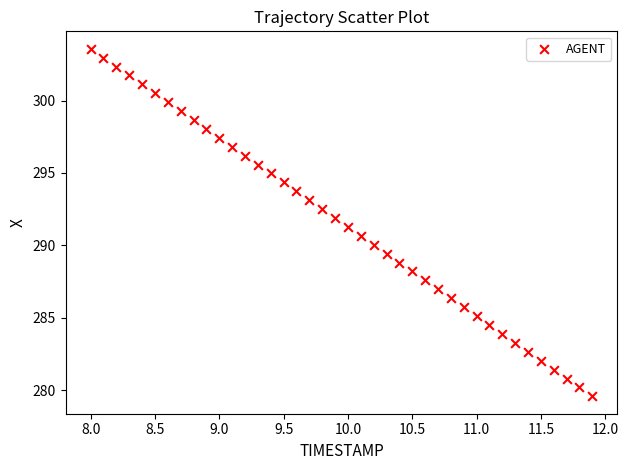

What is the range of Y values (max minus min)?

24.0